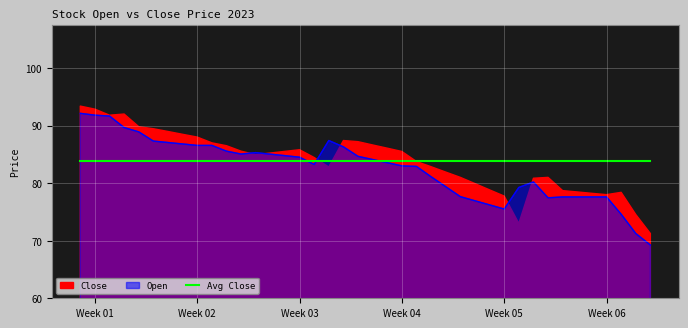

The chart shows a value of 83.2 at 2023-01-17. True or false?

True